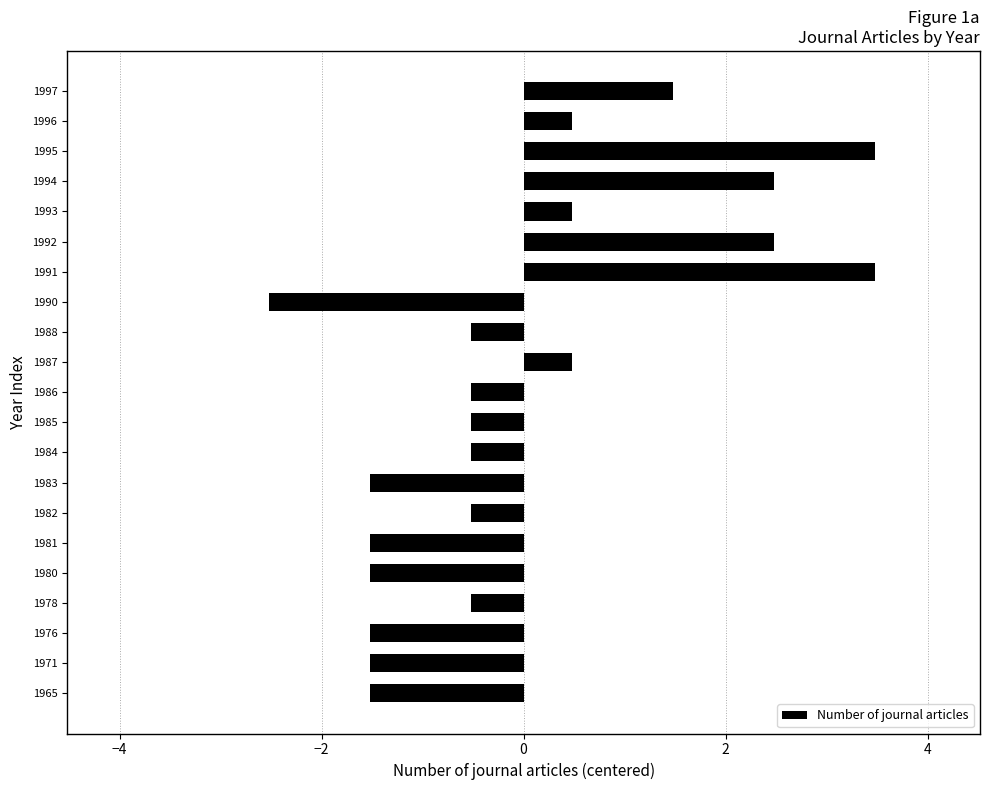

Reading bottom to top, extract all data points from this chart.

1965=-1.5	1971=-1.5	1976=-1.5	1978=-0.5	1980=-1.5	1981=-1.5	1982=-0.5	1983=-1.5	1984=-0.5	1985=-0.5	1986=-0.5	1987=0.5	1988=-0.5	1990=-2.5	1991=3.5	1992=2.5	1993=0.5	1994=2.5	1995=3.5	1996=0.5	1997=1.5